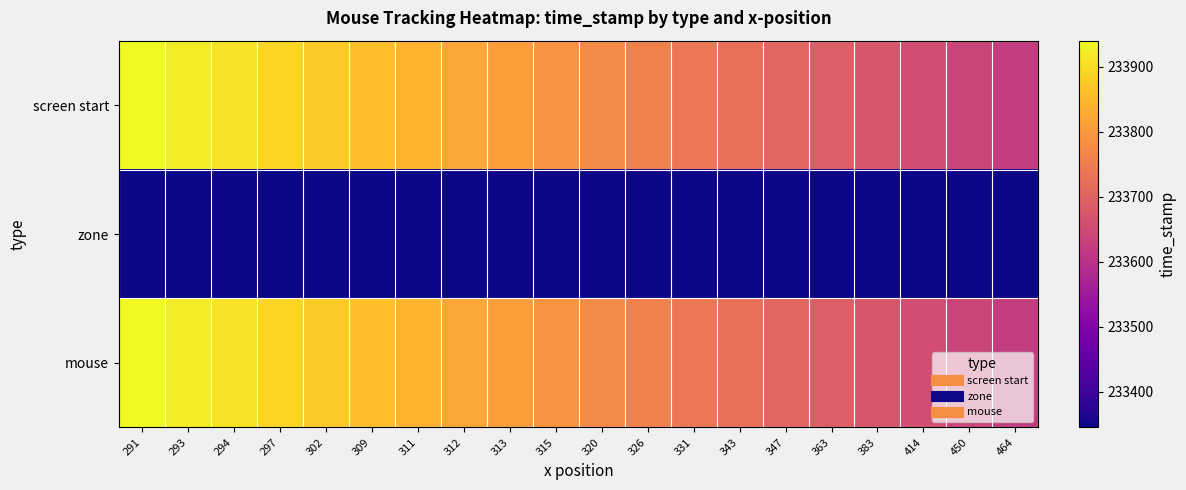

Which series has the largest total across all categories?

screen start